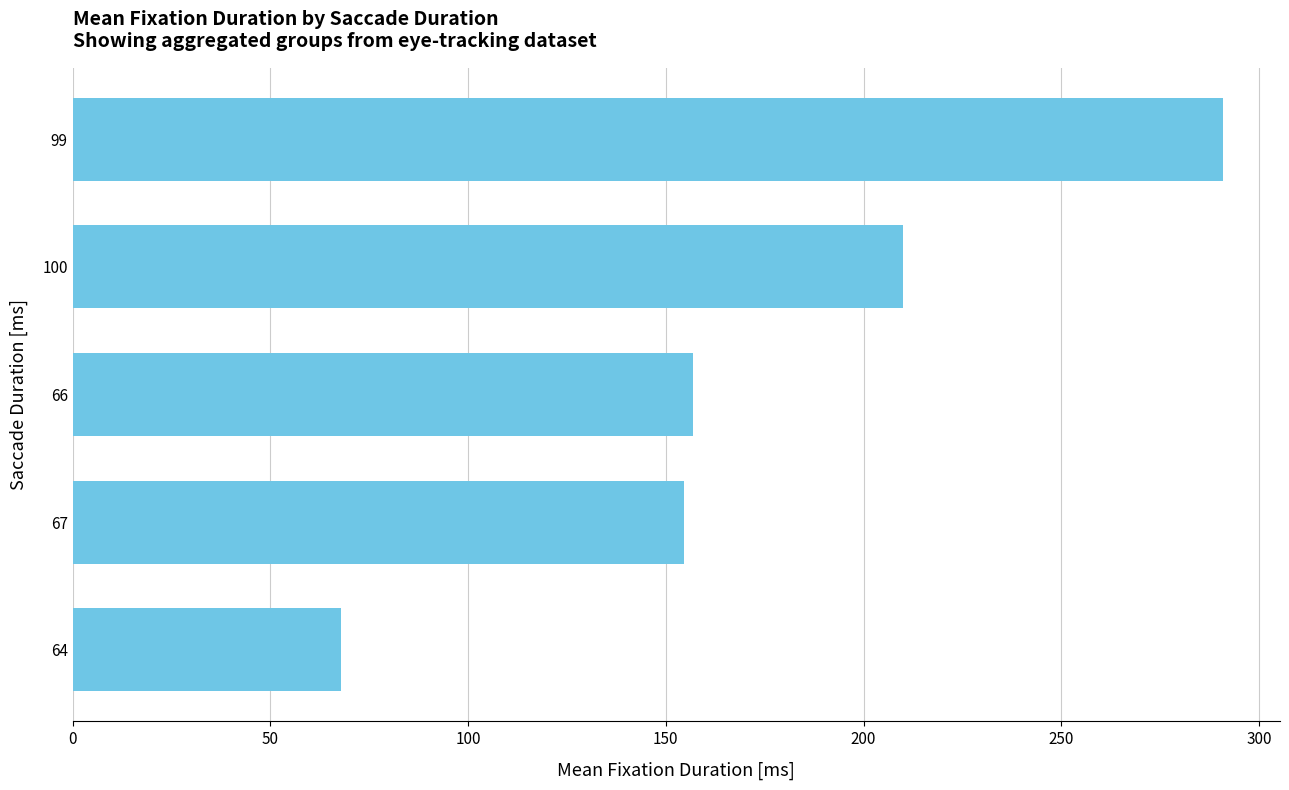

What is the ratio of the value at 67 to the value at 99?

0.5